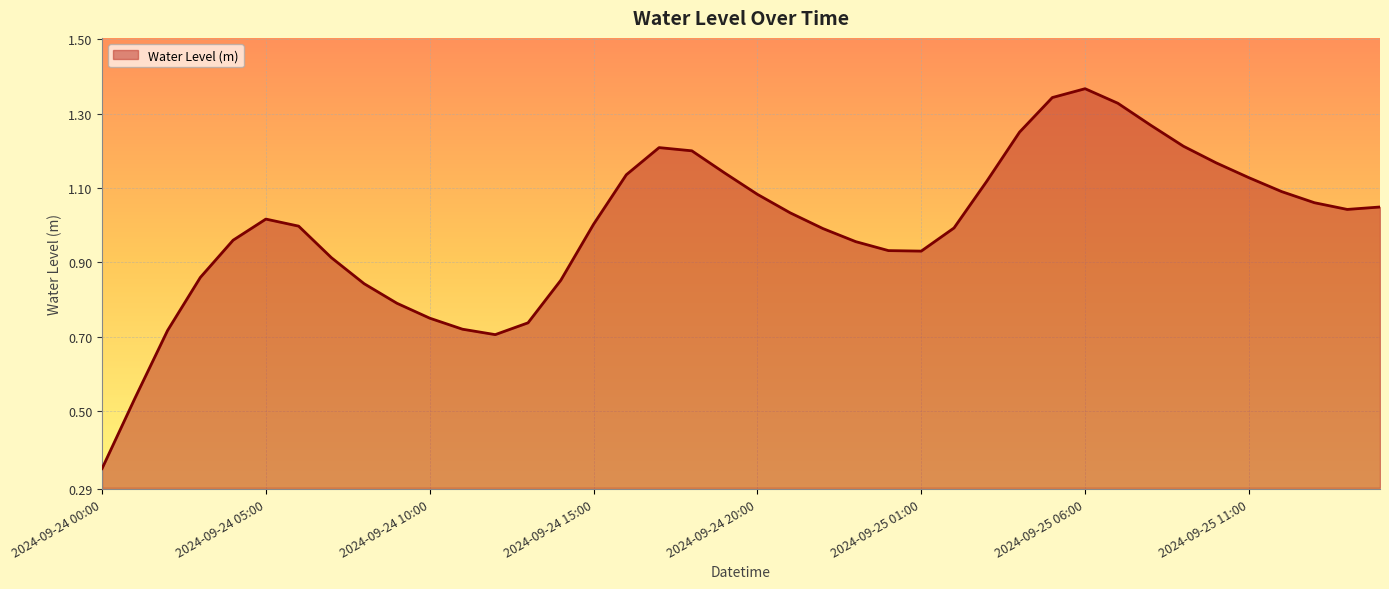

What is the label of the 1st point from the right?

2024-09-25 15:00